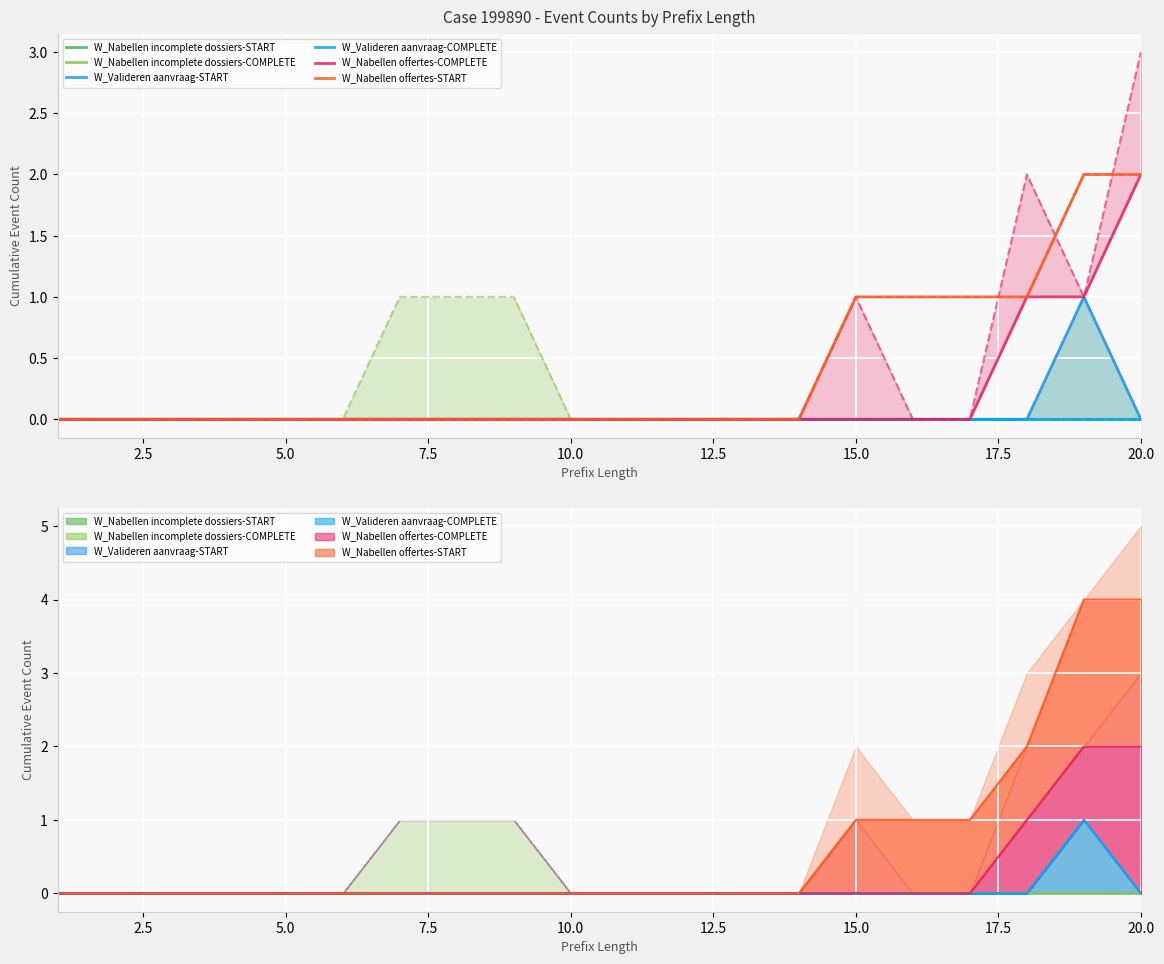

Rank the categories by W_Nabellen offertes-COMPLETE value from highest to lowest.

20, 18, 19, 1, 2, 3, 4, 5, 6, 7, 8, 9, 10, 11, 12, 13, 14, 15, 16, 17